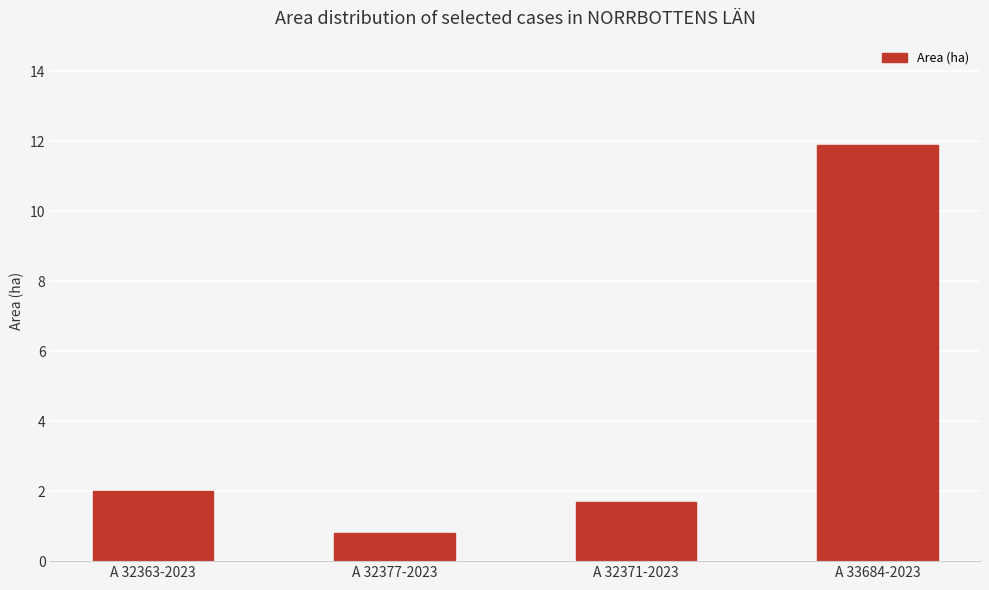

At which category does the chart reach its peak across all series?

A 33684-2023